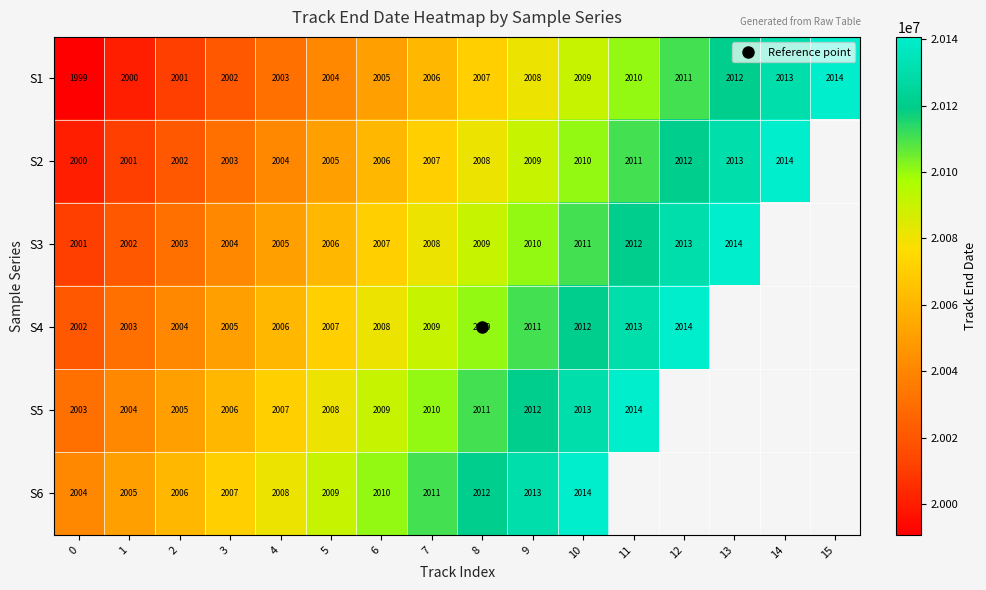

What is the difference between the S5 values at 0 and 7?

70000.0